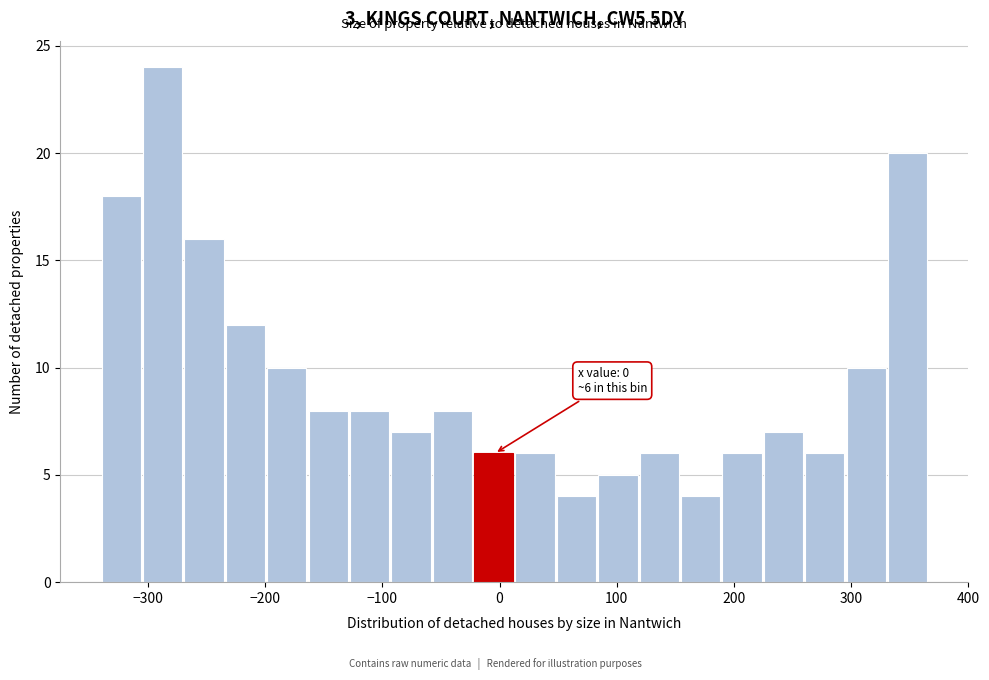

Around what value on the x-axis is the tallest bar? Give the approximate position of its centre, as read against the axis.

-290